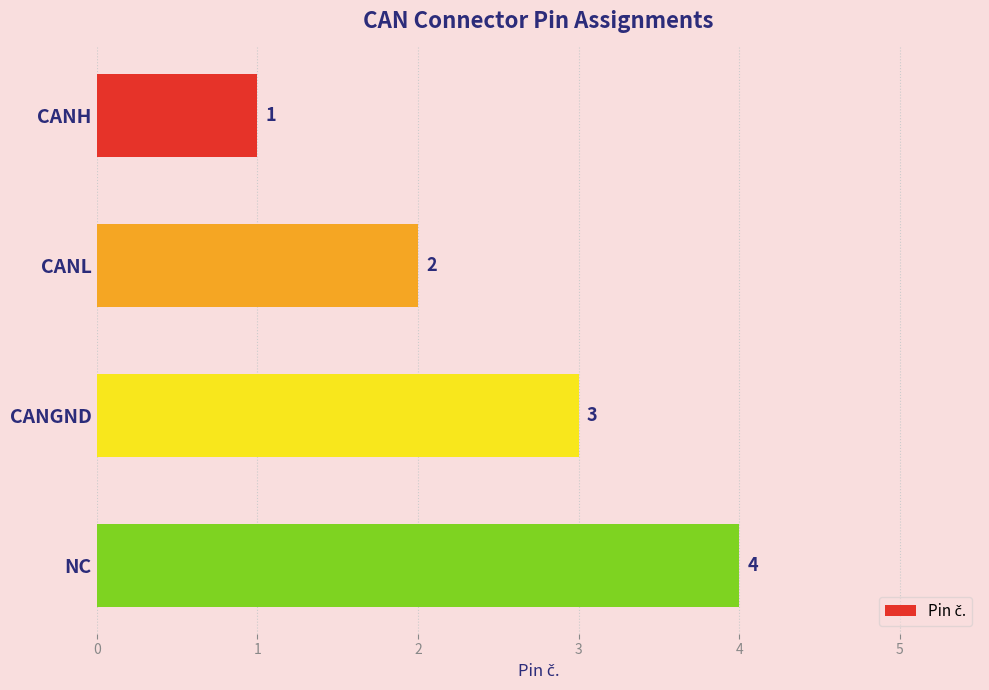

List the labels in order of value, smallest first.

CANH, CANL, CANGND, NC